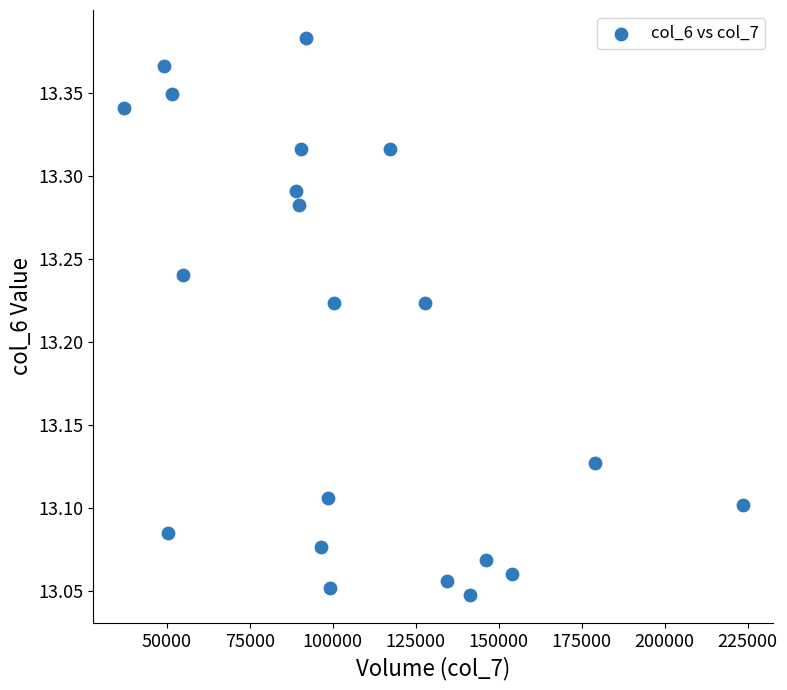

What is the range of X values (max minus min)?

186223.0